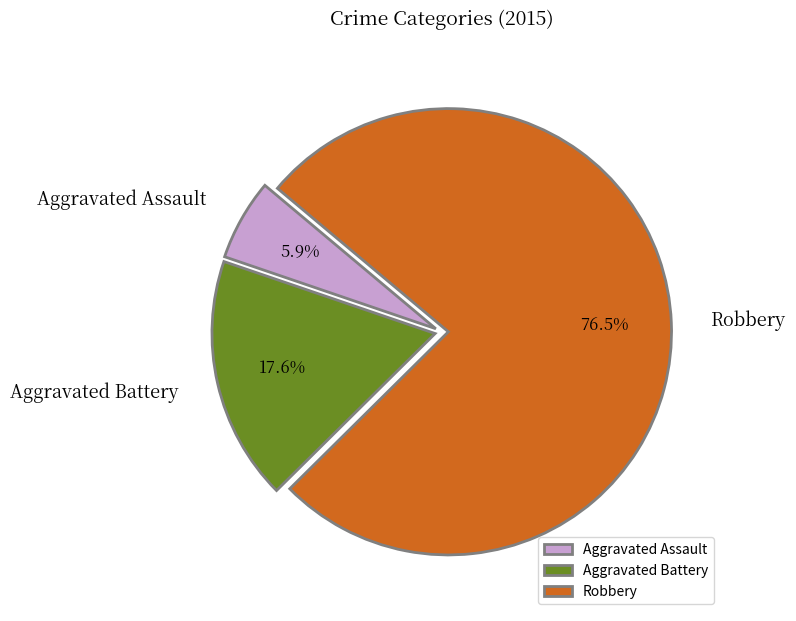

To the nearest percent, what is the combined percentage of Robbery and Aggravated Assault?

82%